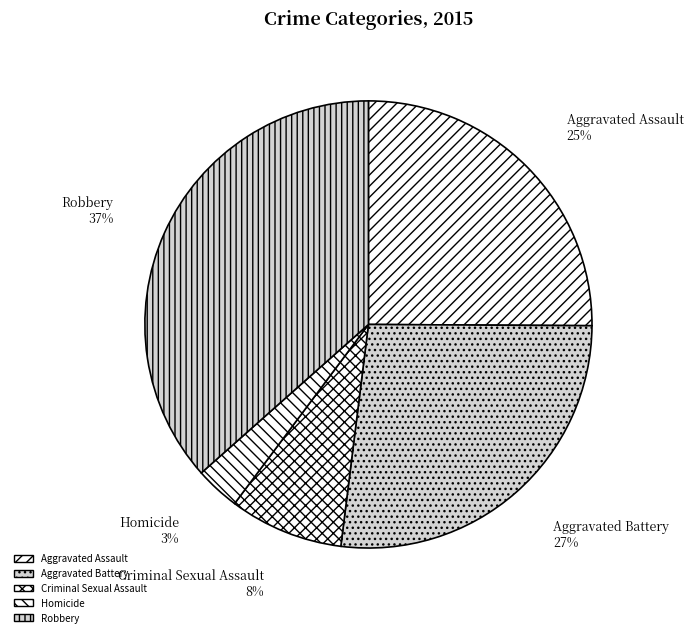

Between Criminal Sexual Assault and Robbery, which is larger?

Robbery